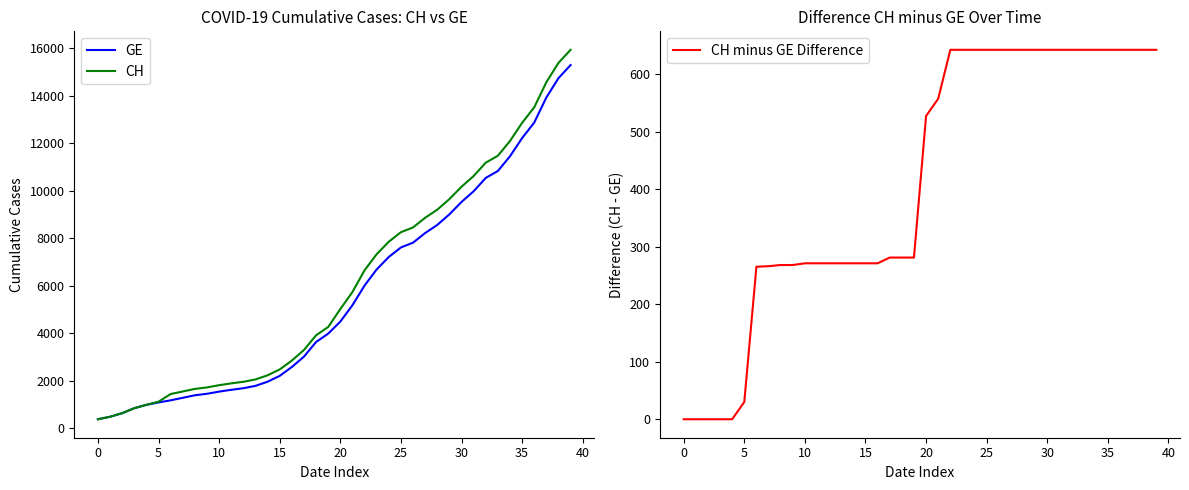

True or false: CH minus GE Difference has a value of 271 at 16.

True